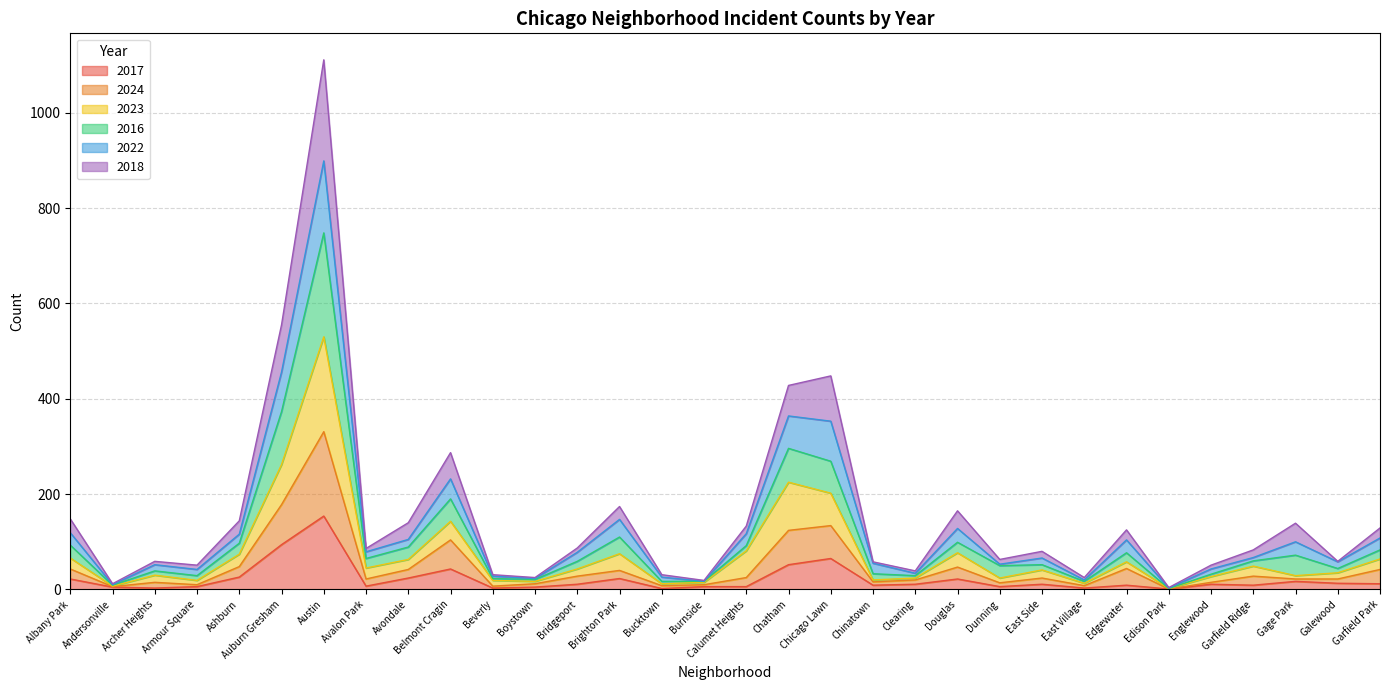

Is the value of 2023 at Clearing greater than the value of 2022 at Burnside?

Yes